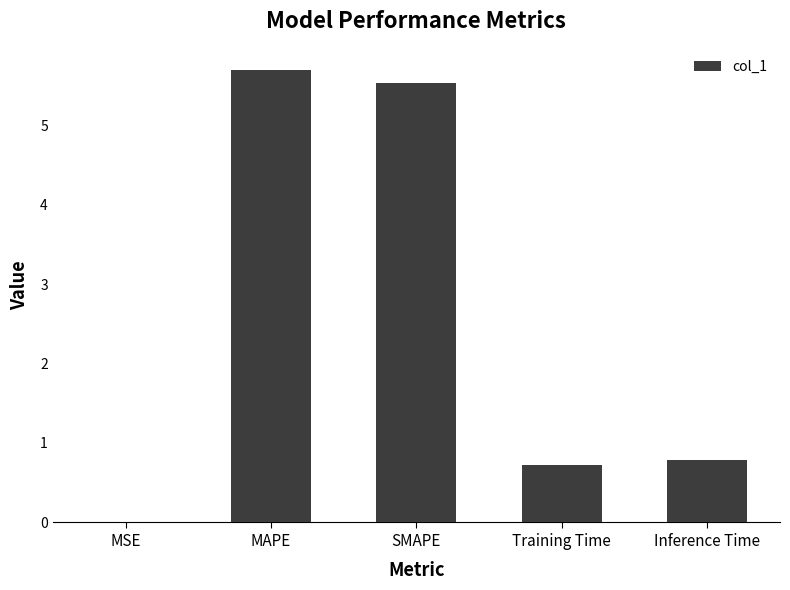

Is it true that the value at Training Time is 1.1?

False